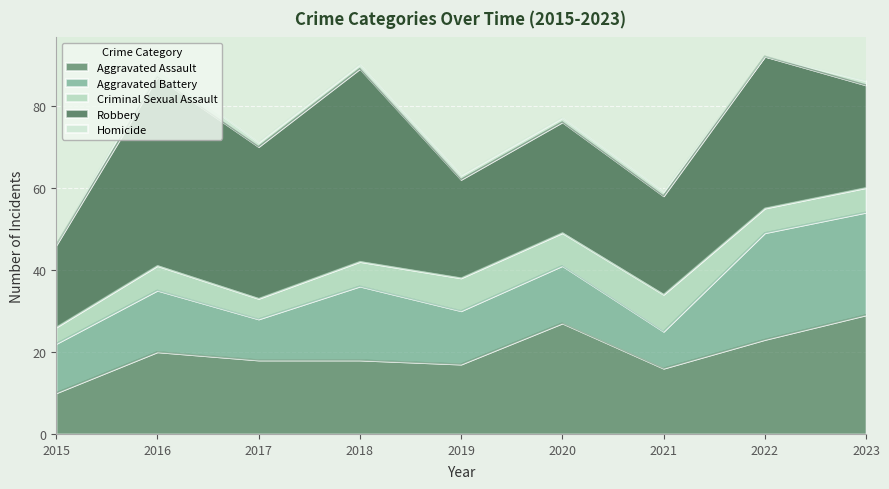

Does the chart display data point markers on the line(s)?

No